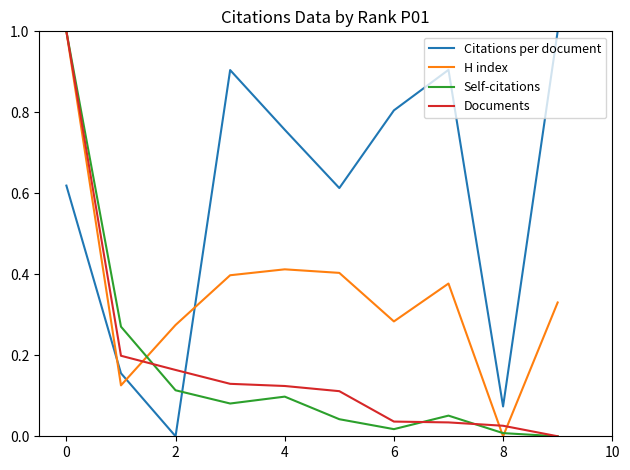

Does the chart display data point markers on the line(s)?

No